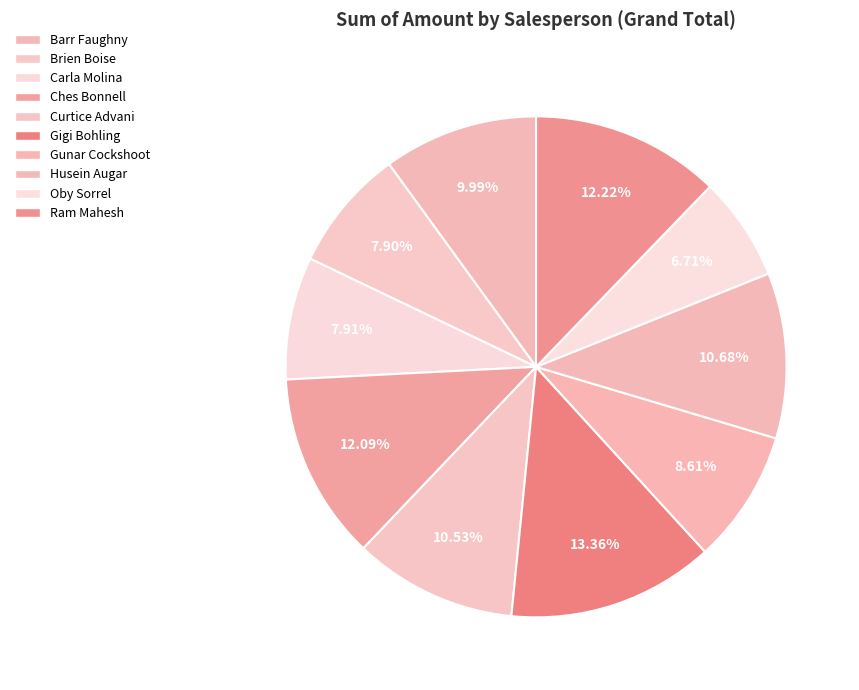

Rank the categories by value from highest to lowest.

Gigi Bohling, Ram Mahesh, Ches Bonnell, Husein Augar, Curtice Advani, Barr Faughny, Gunar Cockshoot, Carla Molina, Brien Boise, Oby Sorrel